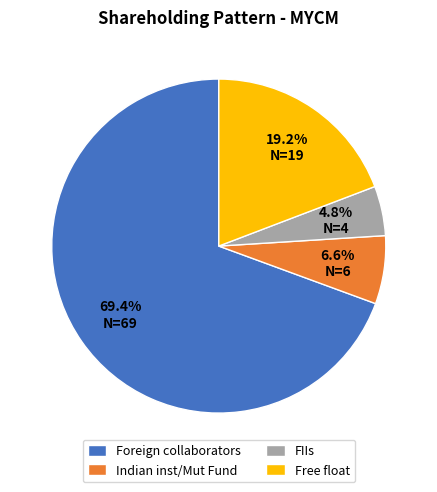

To the nearest percent, what is the difference between the largest and smallest slice percentages?

65%